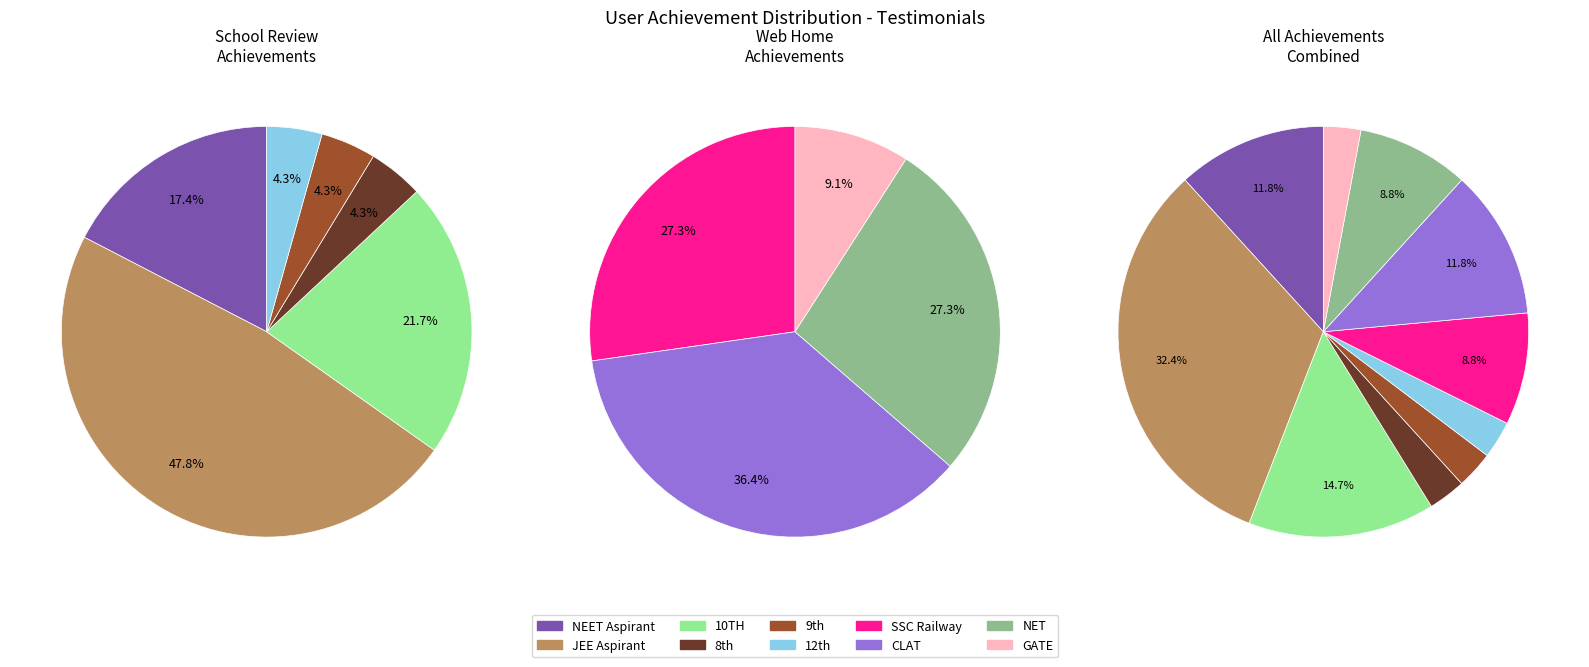

What percentage do NEET Aspirant and CLAT together represent?

23.5%